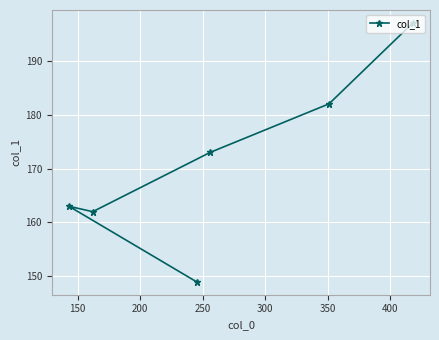

What is the greatest value displayed?

197